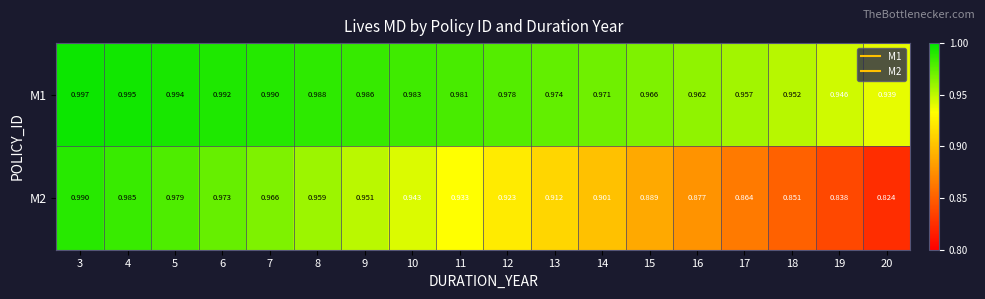

Is the value of M1 at 10 greater than the value of M2 at 14?

Yes